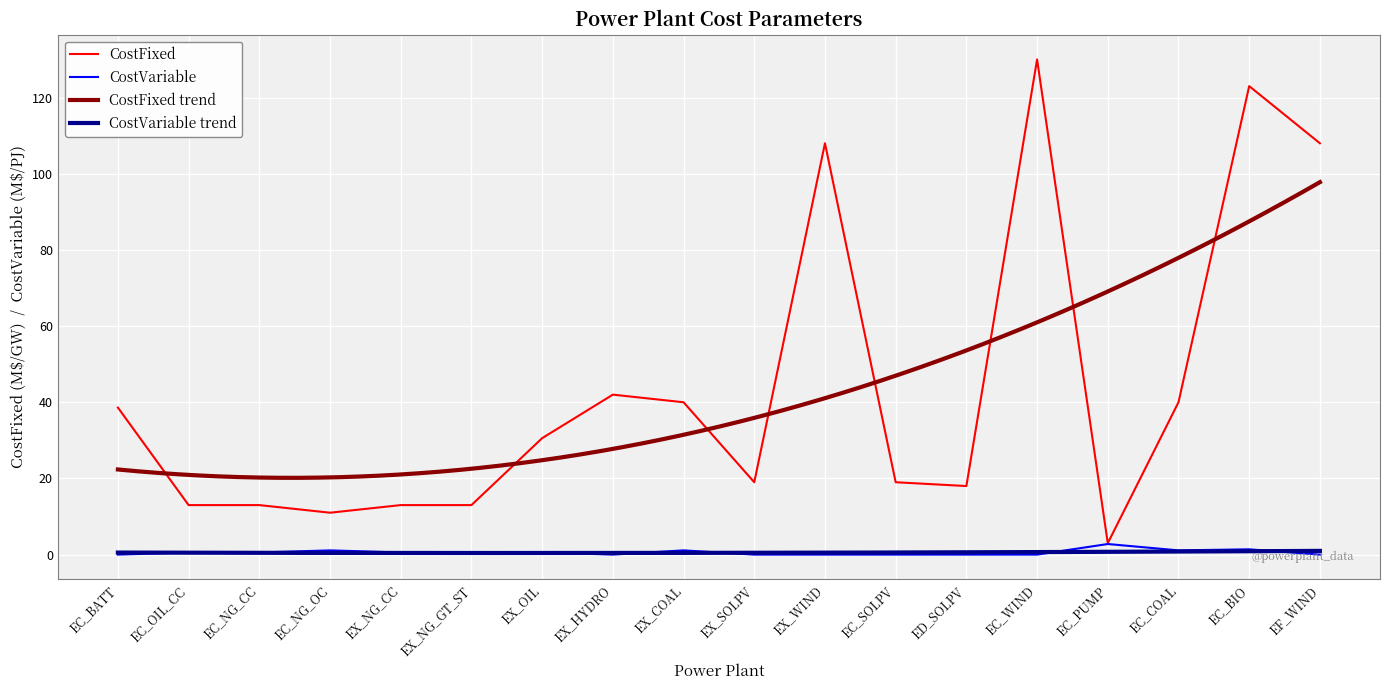

True or false: CostVariable has more than 0 interior local peaks.

True